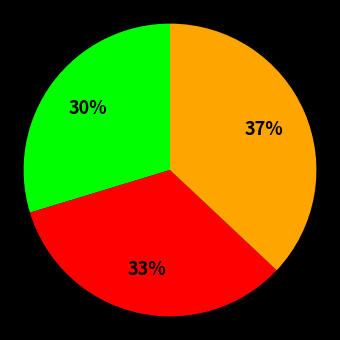

To the nearest percent, what is the average slice percentage?

33%